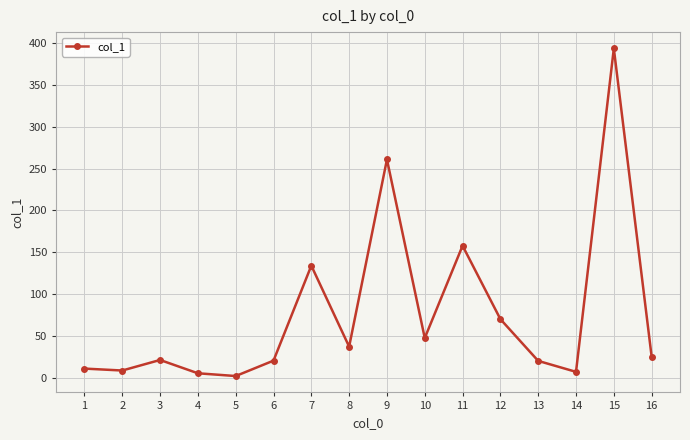

What is the difference between the maximum and minimum values?

391.4